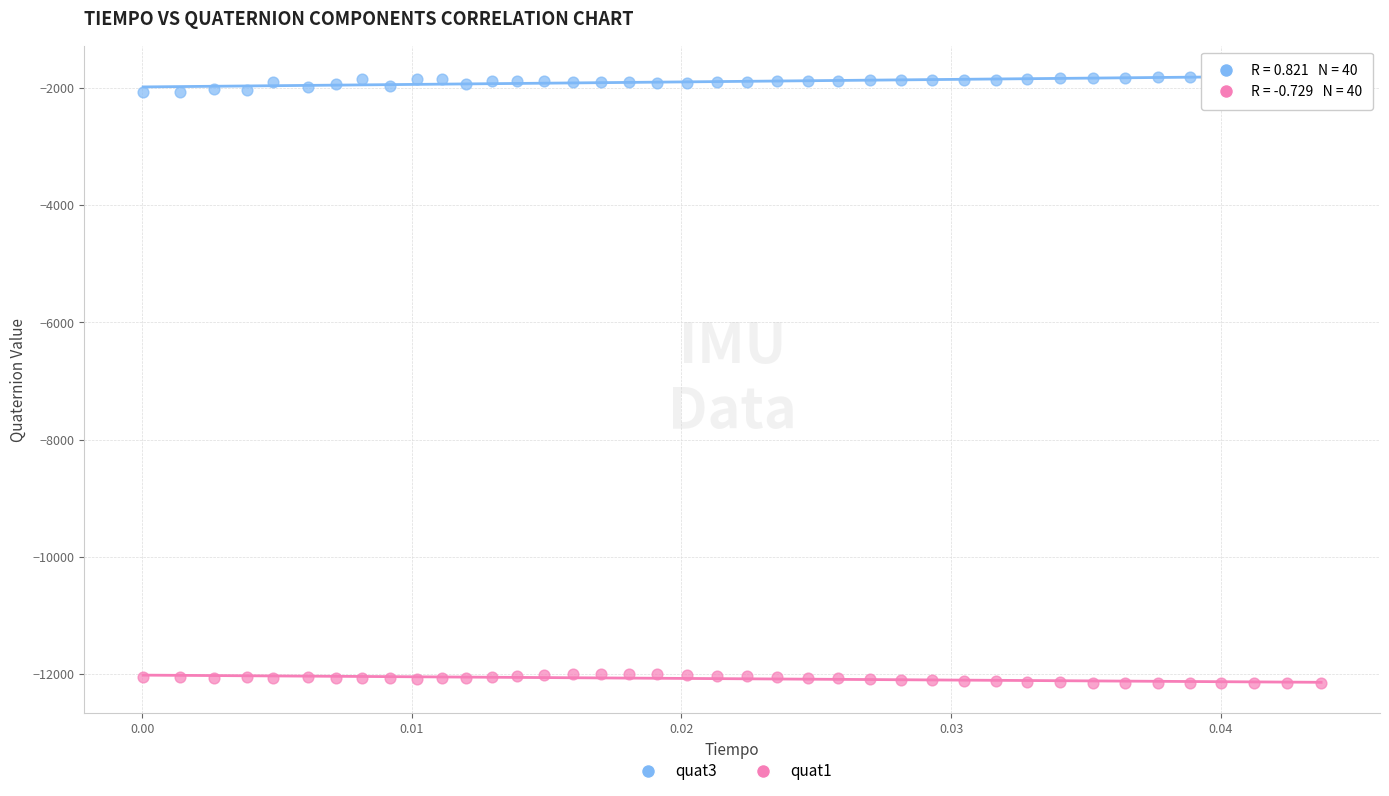

Across all data points, what is the range of Y values (max minus min)?

10347